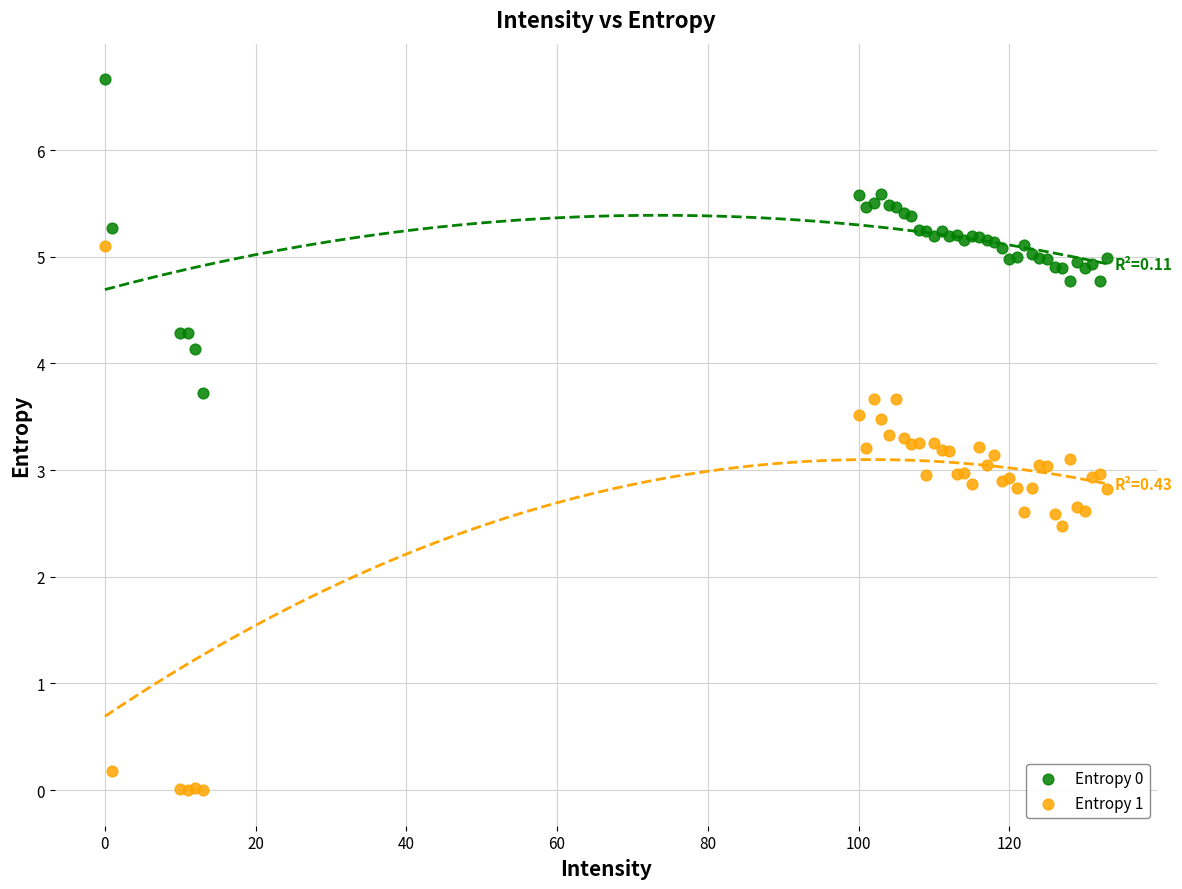

Which series contains the lowest Y value?

Entropy 1